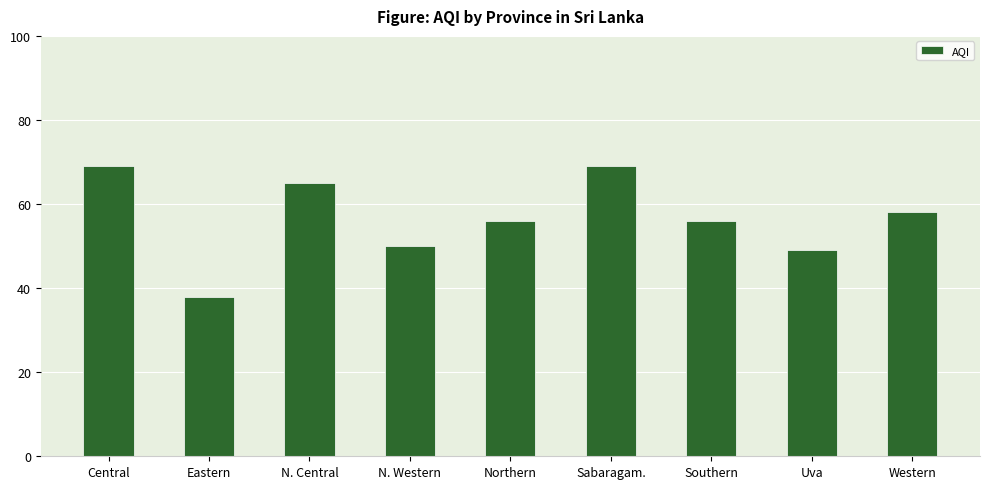

Is it true that the value at Northern is 24?

False